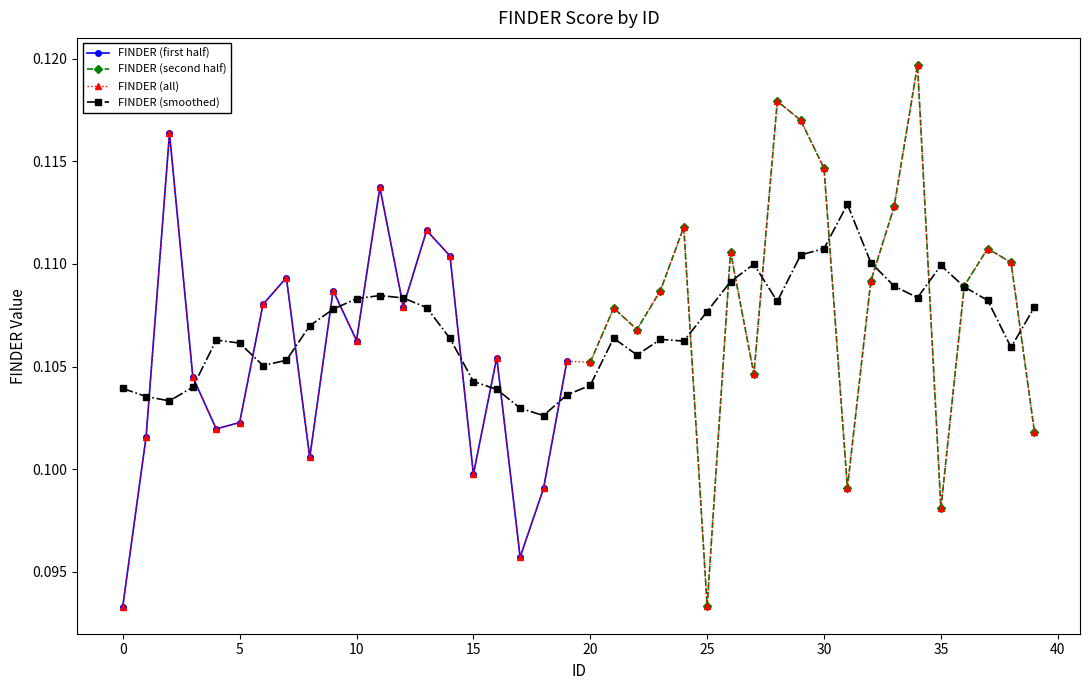

At which category does the chart reach its peak across all series?

34